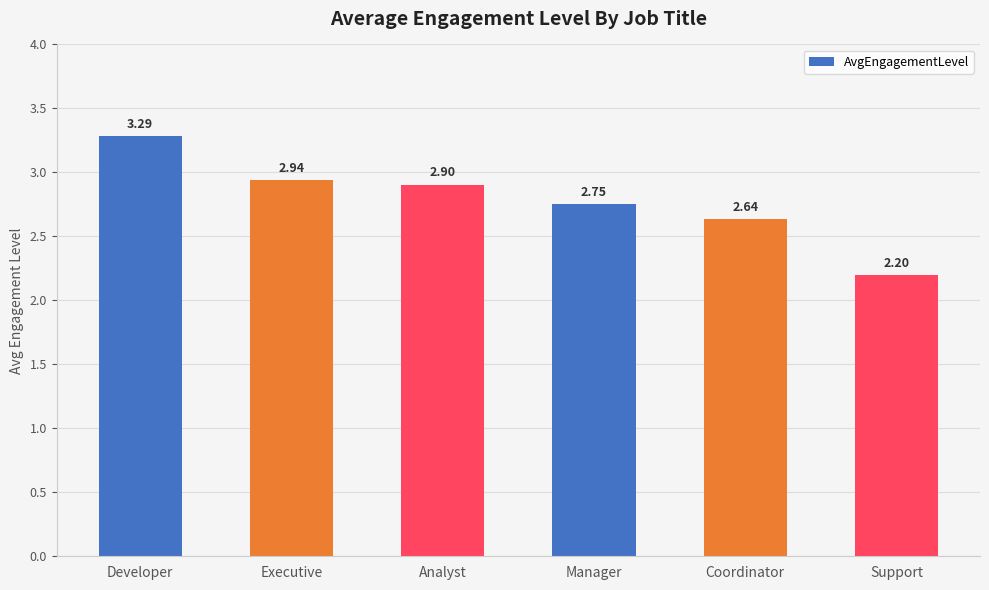

How many bars are there in total?

6